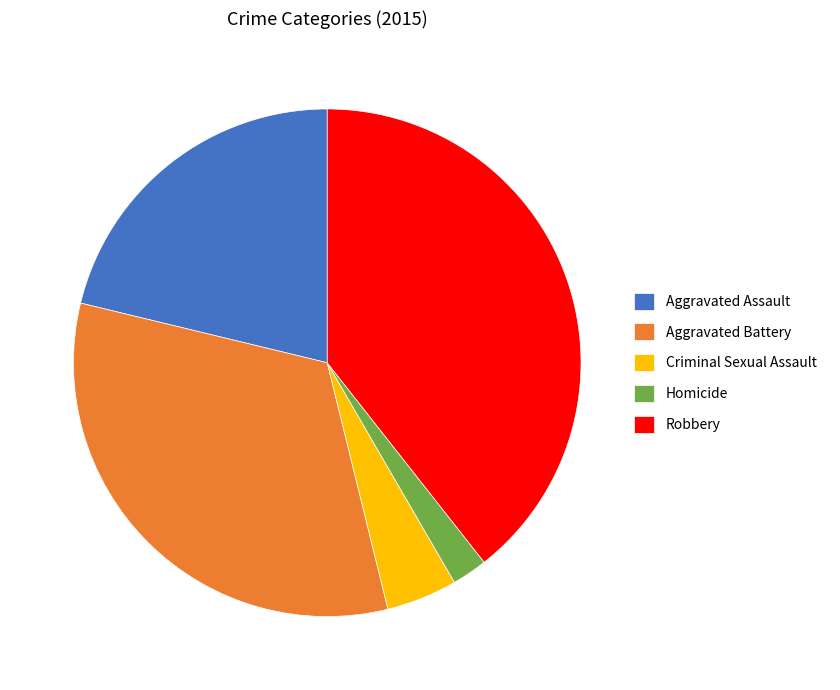

Which category has the smallest portion of the pie?

Homicide